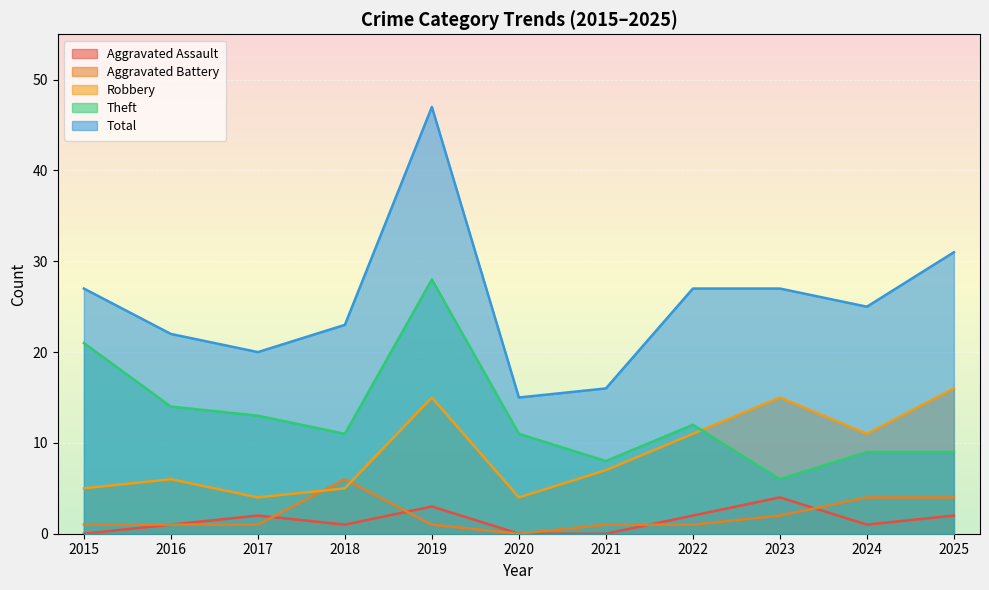

What is the difference between the Robbery values at 2024 and 2021?

4